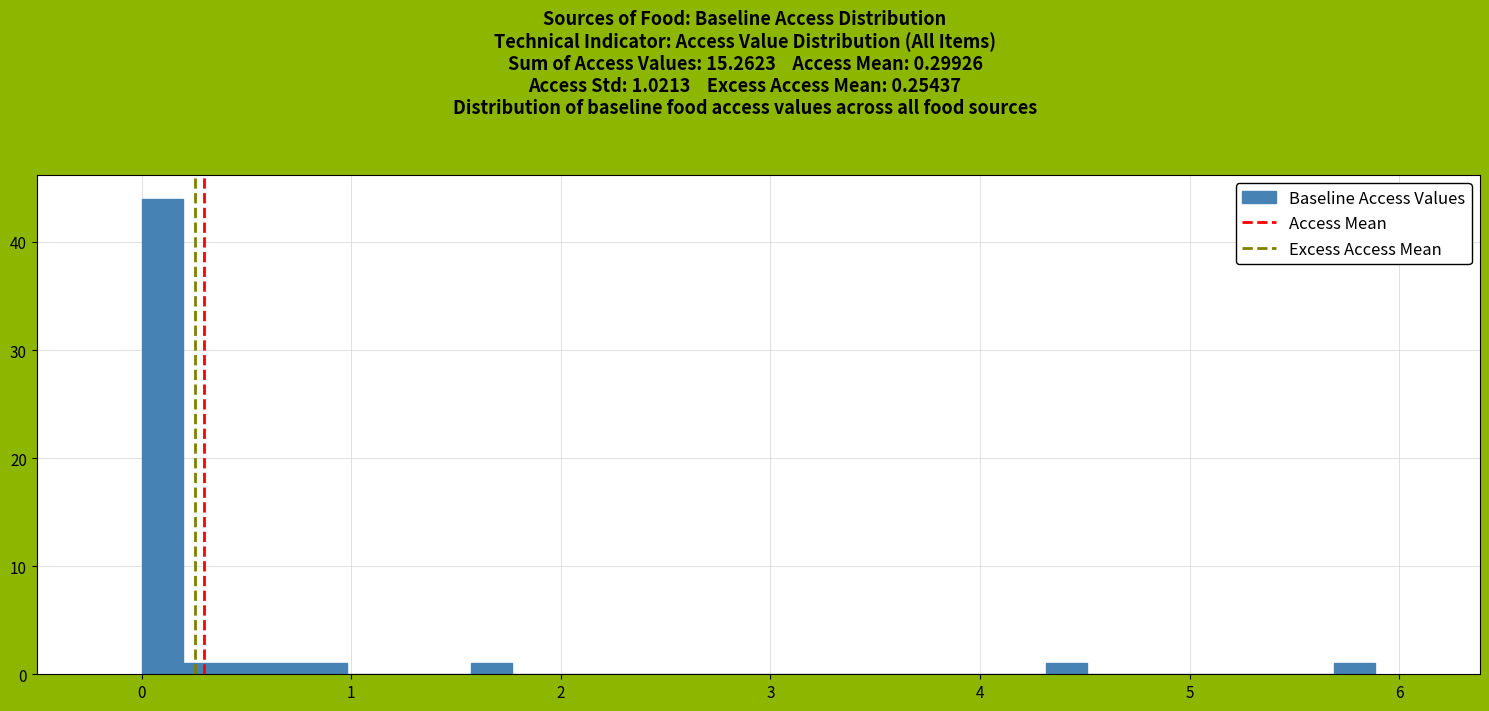

Around what value on the x-axis is the tallest bar? Give the approximate position of its centre, as read against the axis.

0.1